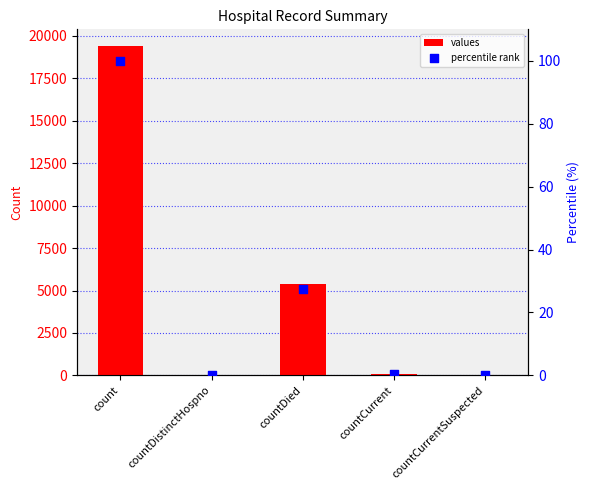

Which series has the largest total across all categories?

values